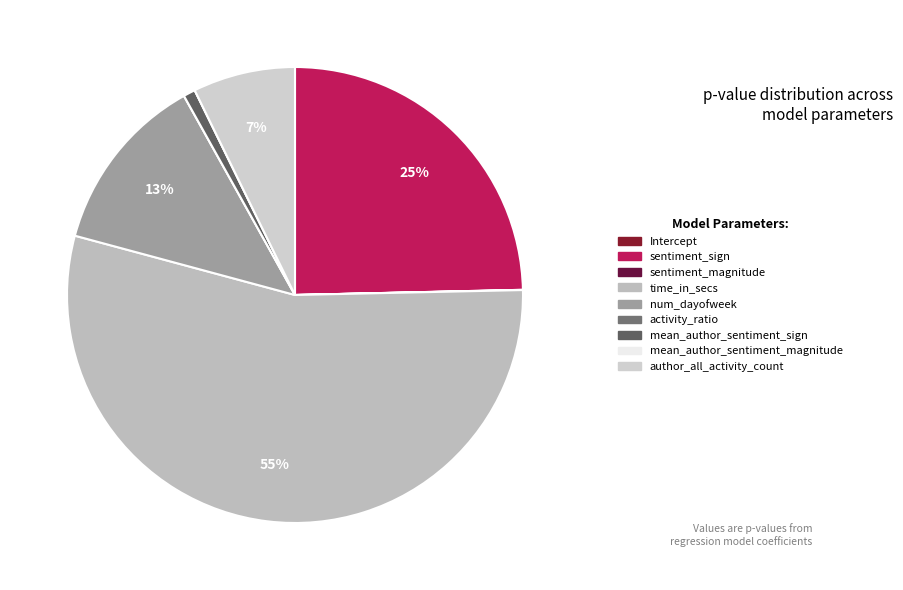

To the nearest percent, what is the average slice percentage?

11%